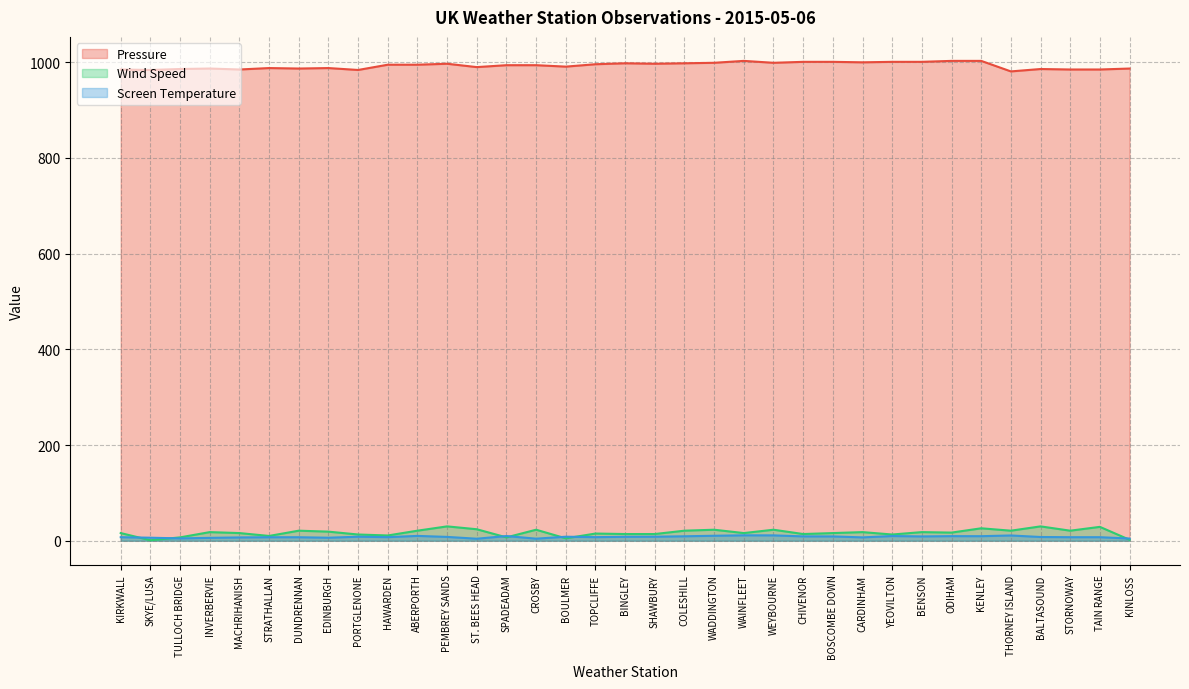

At which label does Screen Temperature reach its minimum?

ST. BEES HEAD